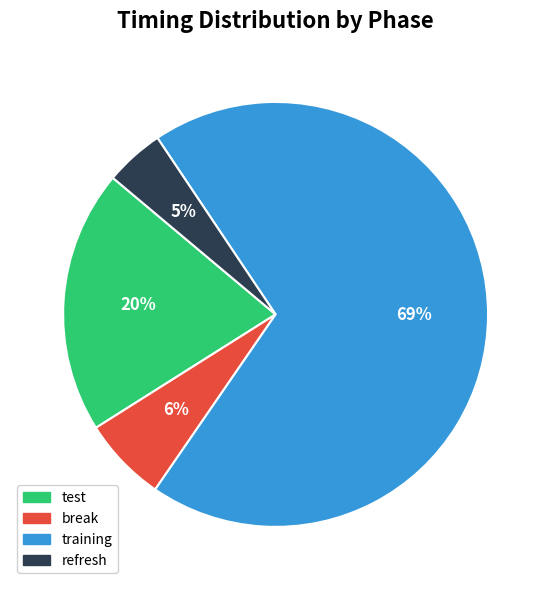

Which category accounts for the majority?

training